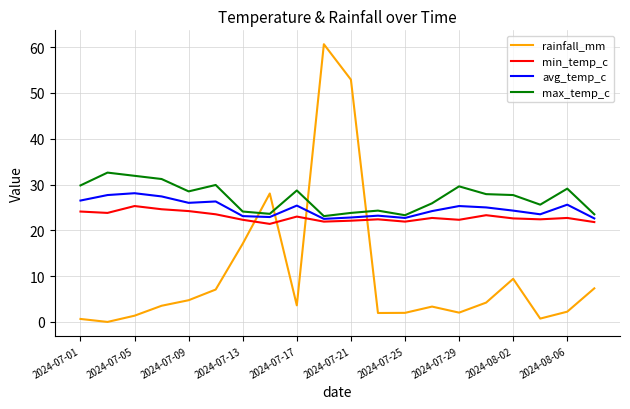

What is the minimum value for max_temp_c?

23.1